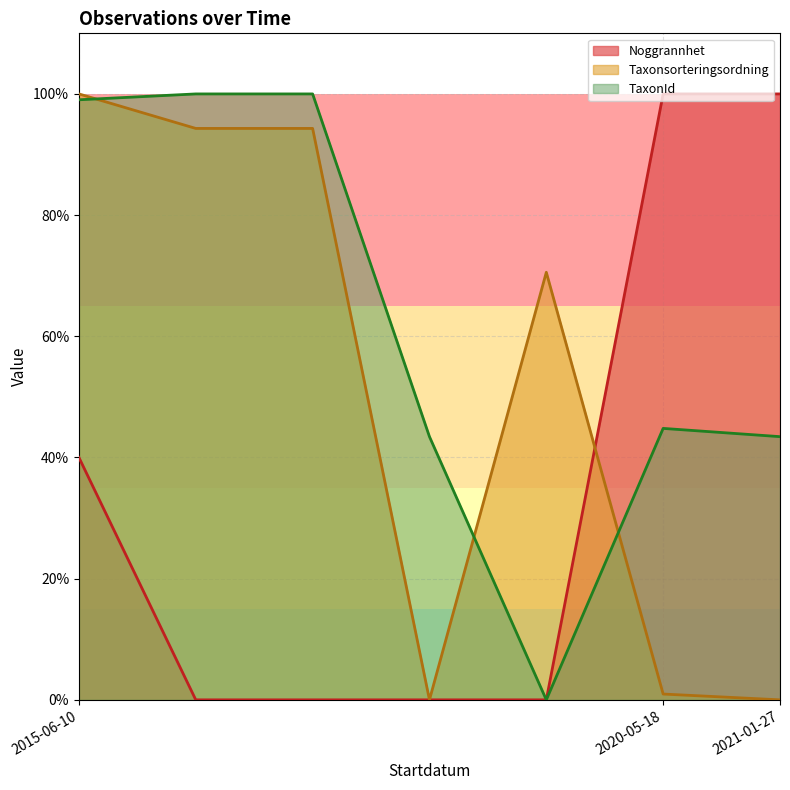

The value of TaxonId at 2015-06-10 is 100.0. True or false?

True